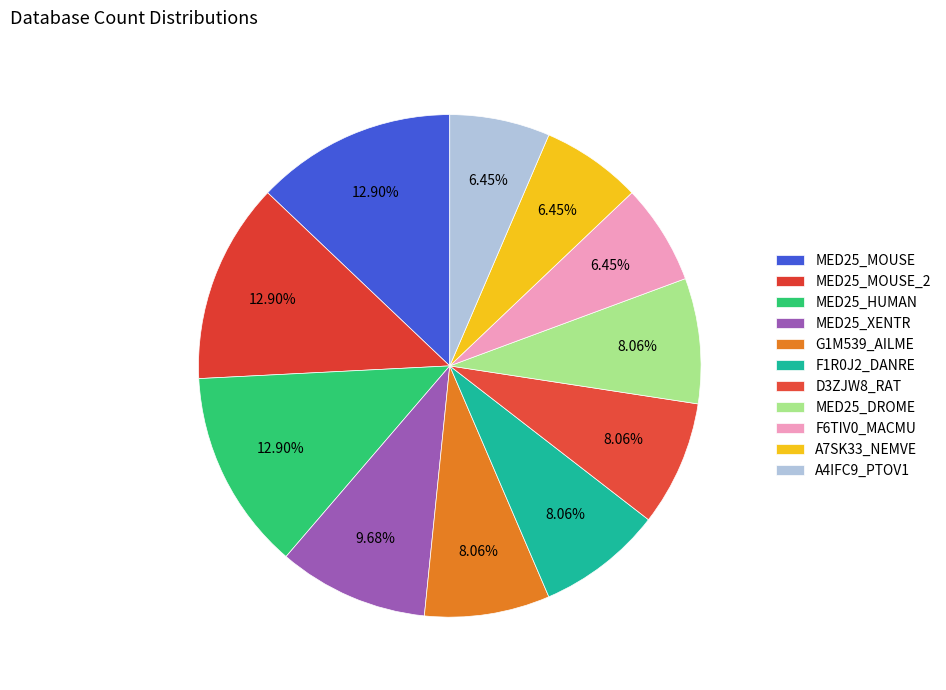

True or false: MED25_HUMAN accounts for 2% of the total.

False